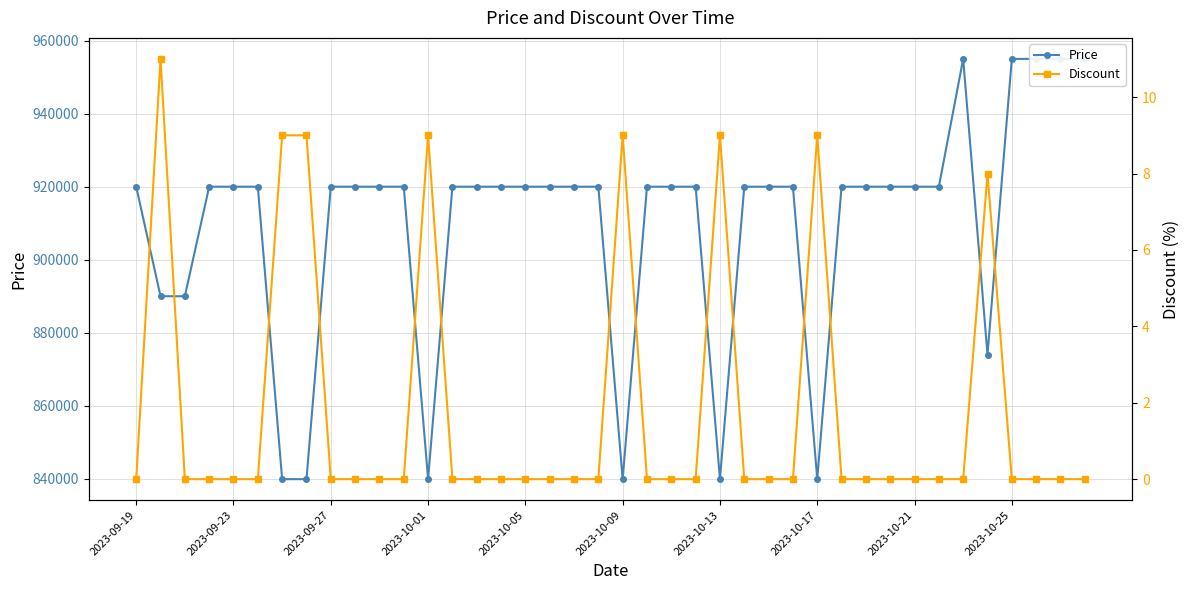

How many positive values does the Discount series have?

8